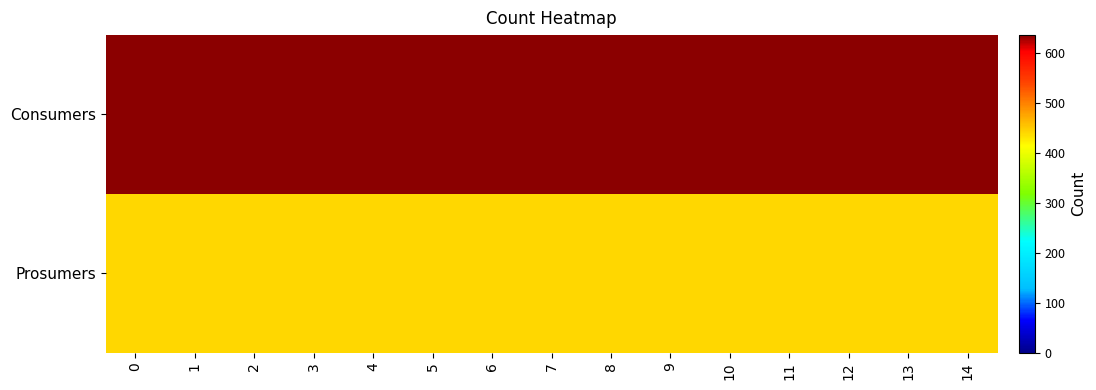

How many data points does each series have?

15